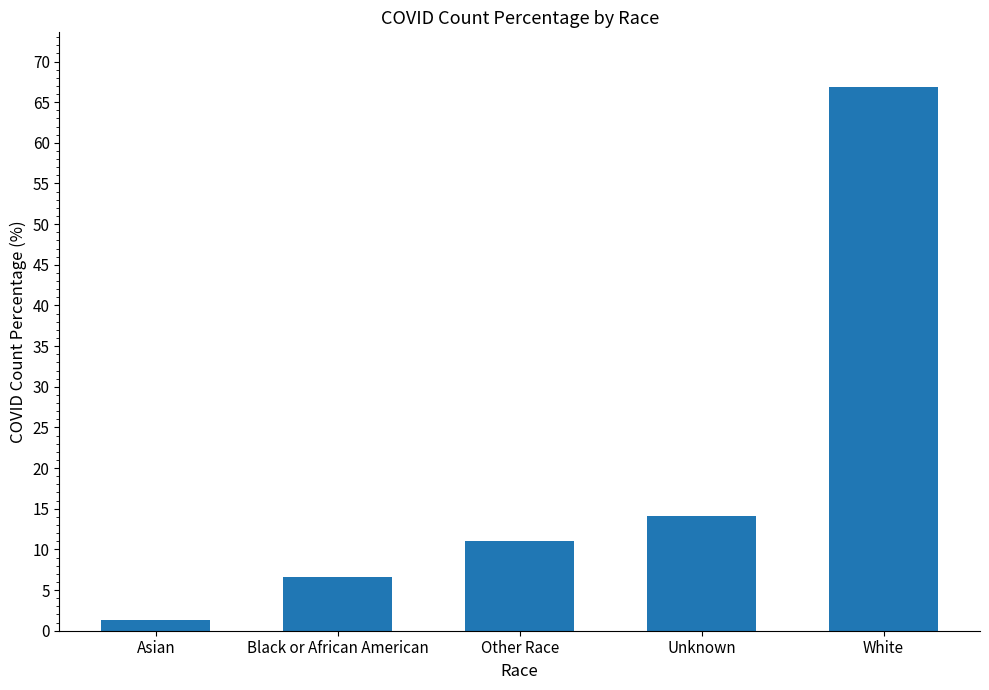

Approximately how many times larger is the value at White compared to Other Race?

6.1